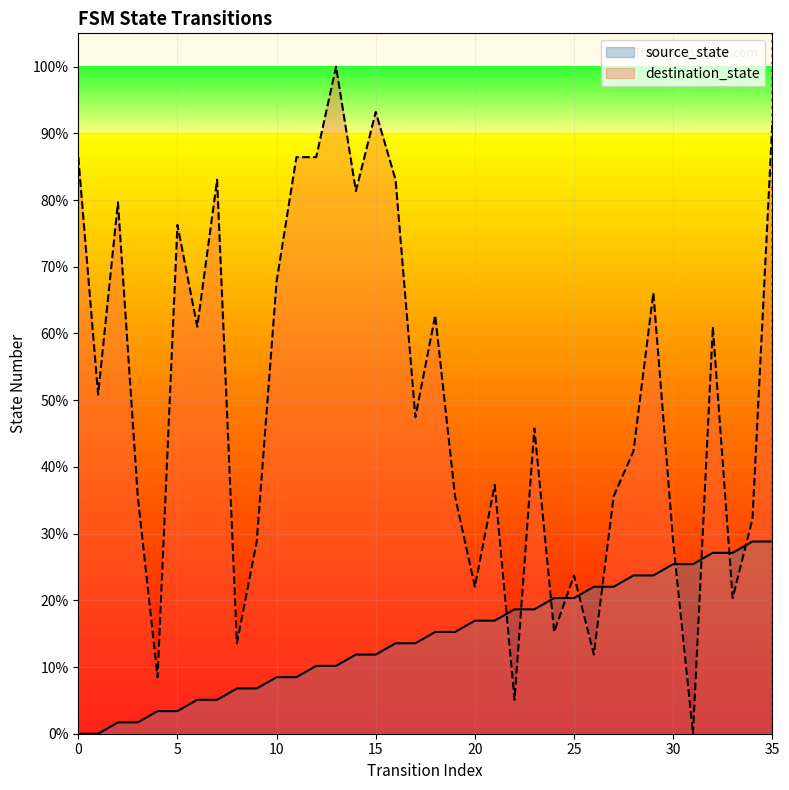

How many values in the source_state series exceed 9?

16